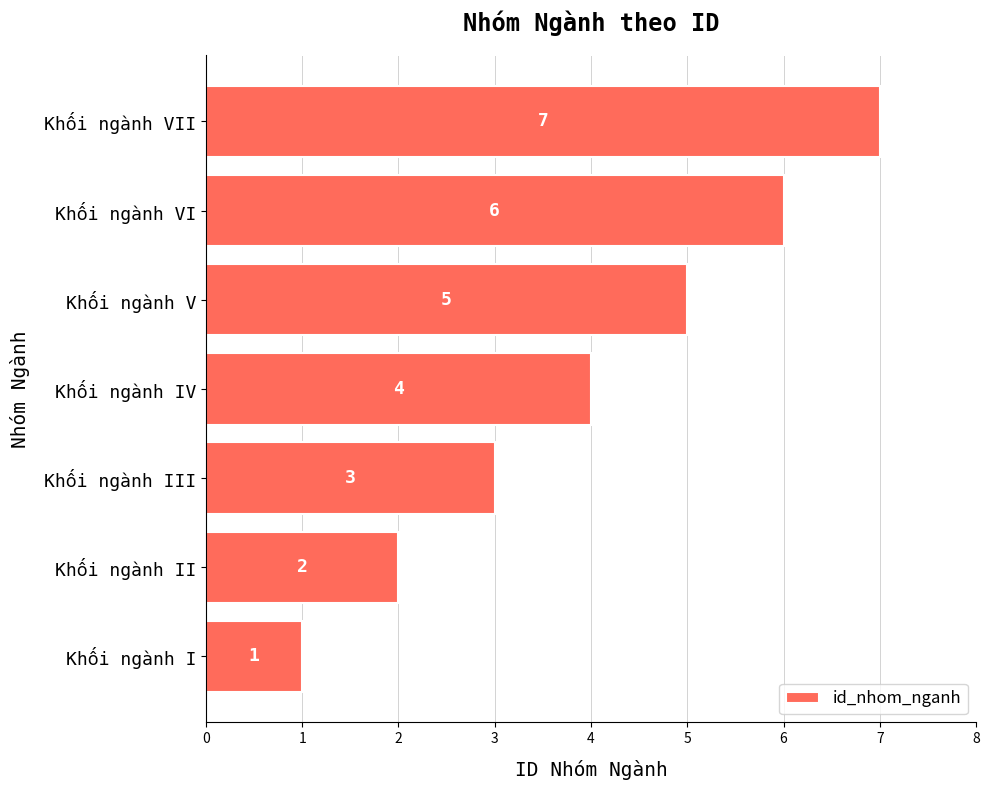

What is the maximum value shown in the chart?

7